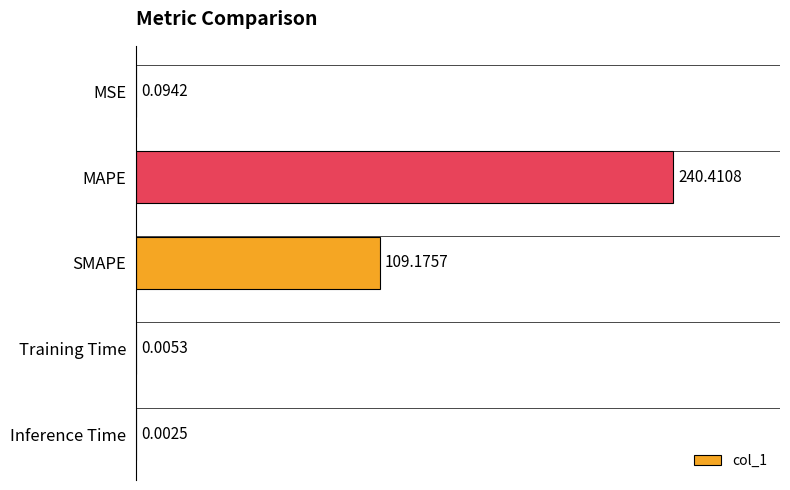

What is the change in value from MSE to MAPE?

+240.3